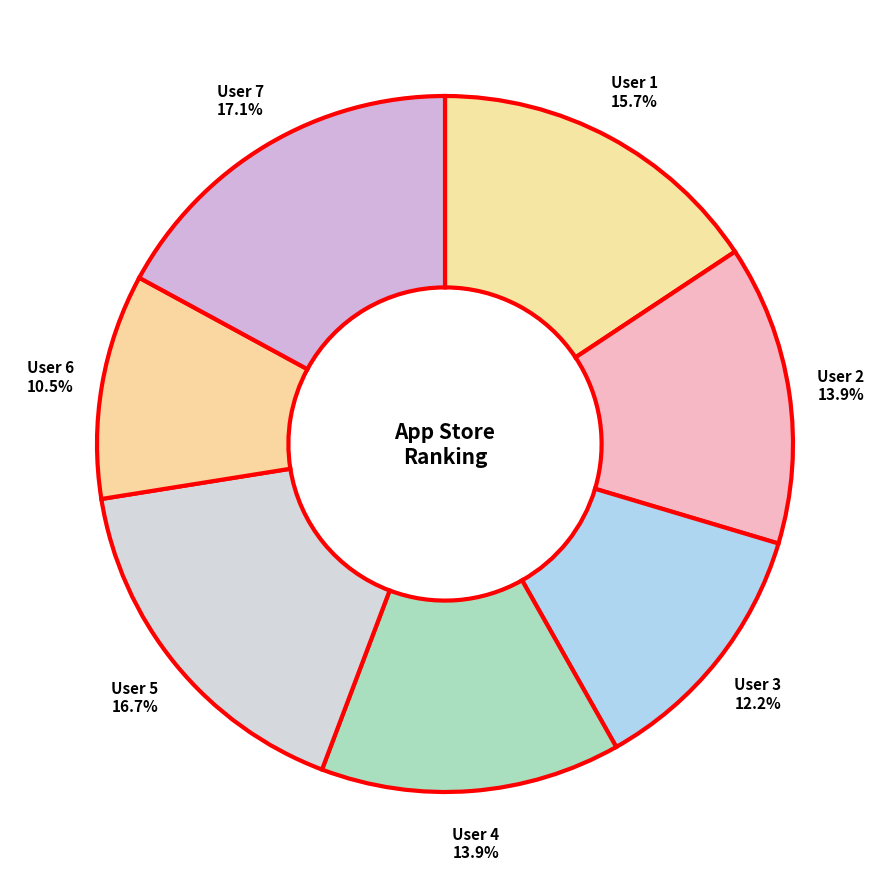

Count the number of slices in the pie.

7